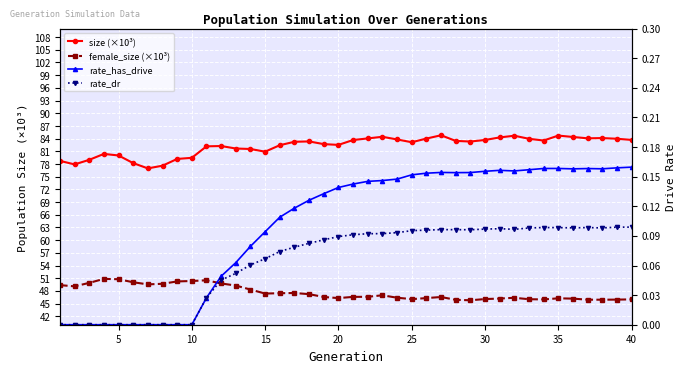

What are all the series names shown in the legend?

size (×10³), female_size (×10³), rate_has_drive, rate_dr